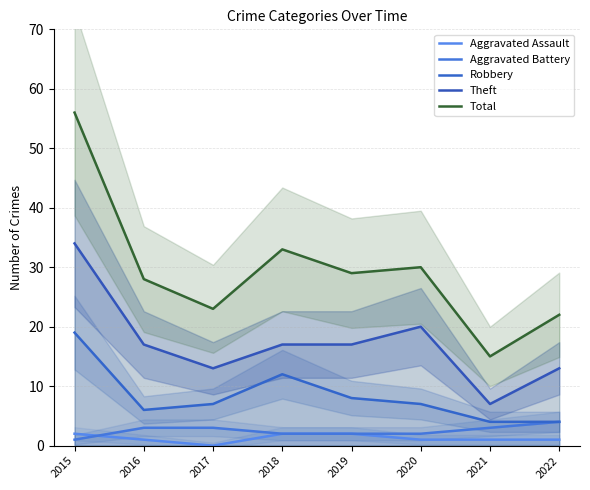

Between 2018 and 2017, which is larger?

2018